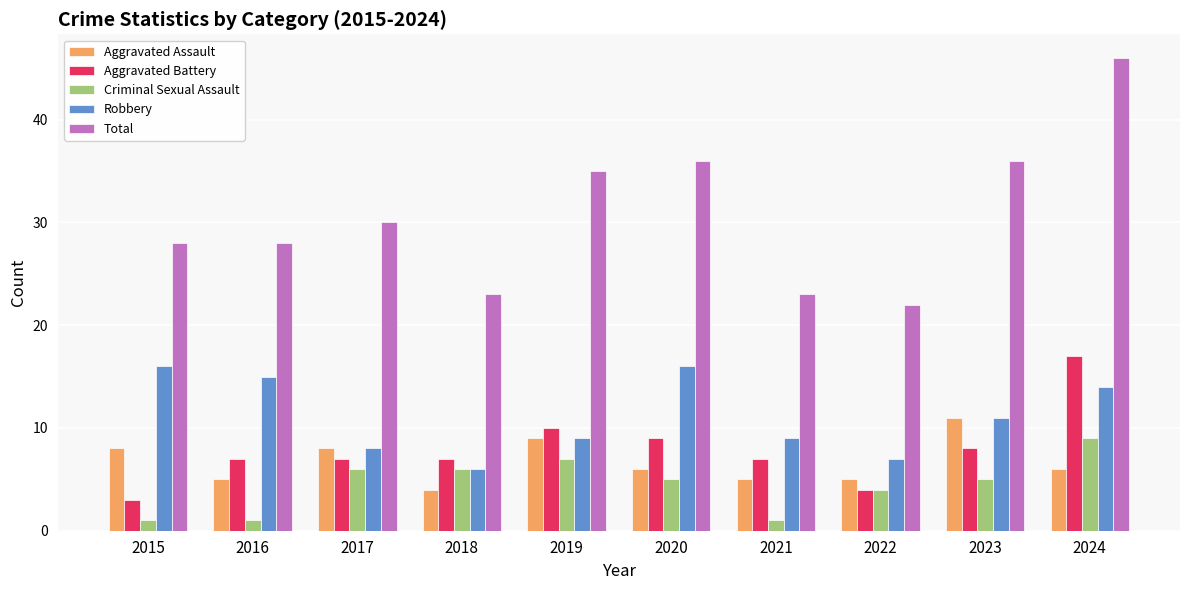

True or false: Criminal Sexual Assault has a value of 1 at 2021.

True